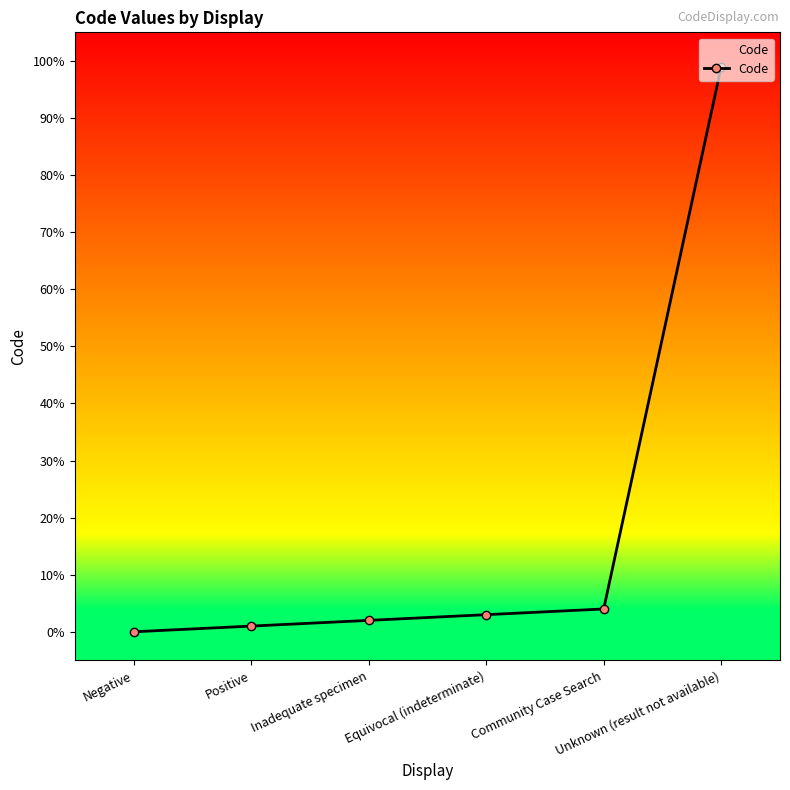

List the labels in order of value, smallest first.

Negative, Positive, Inadequate specimen, Equivocal (indeterminate), Community Case Search, Unknown (result not available)